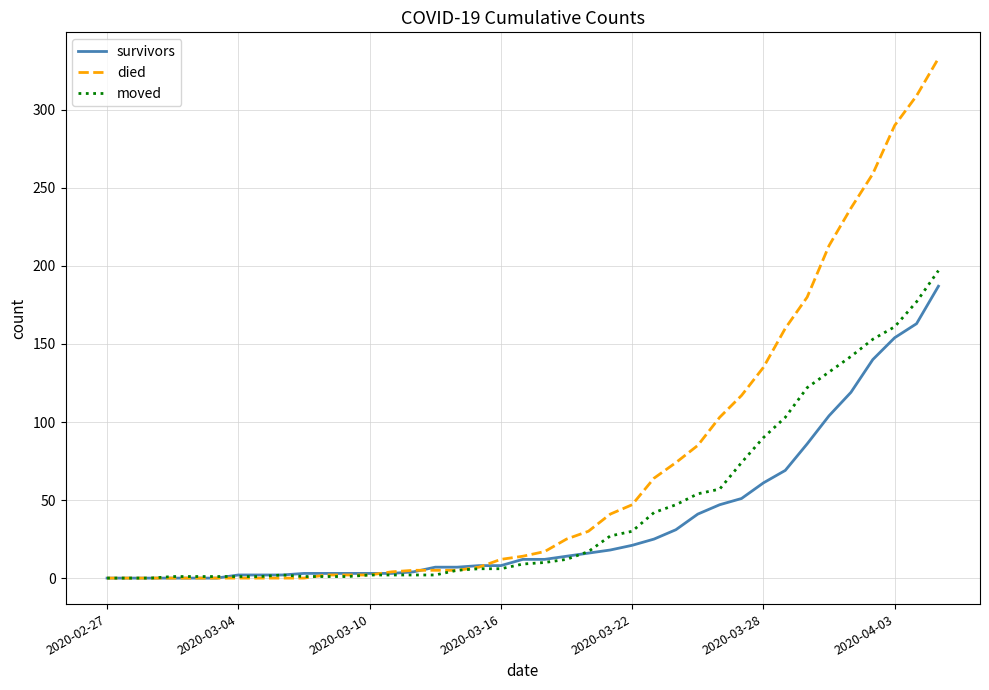

Which series has the largest total across all categories?

died